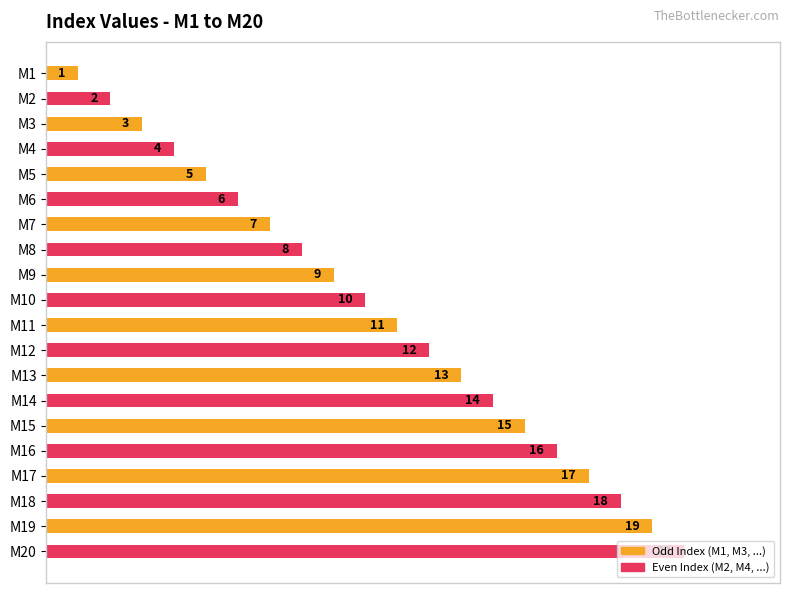

Where is the data nearest to the value 10?

M10